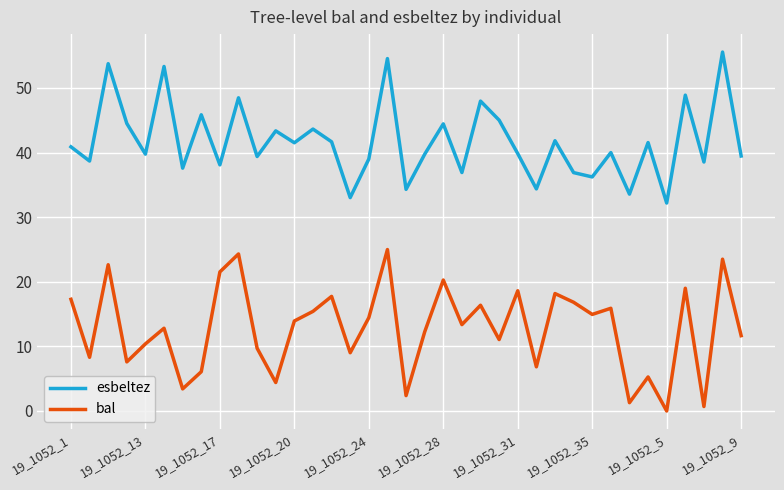

True or false: bal and esbeltez cross at least once.

False